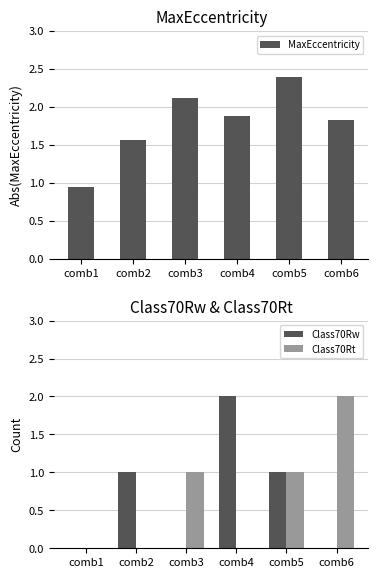

Reading left to right, extract all data points from this chart.

MaxEccentricity: 1.0	1.6	2.1	1.9	2.4	1.8
Class70Rw: 0.0	1.0	0.0	2.0	1.0	0.0
Class70Rt: 0.0	0.0	1.0	0.0	1.0	2.0